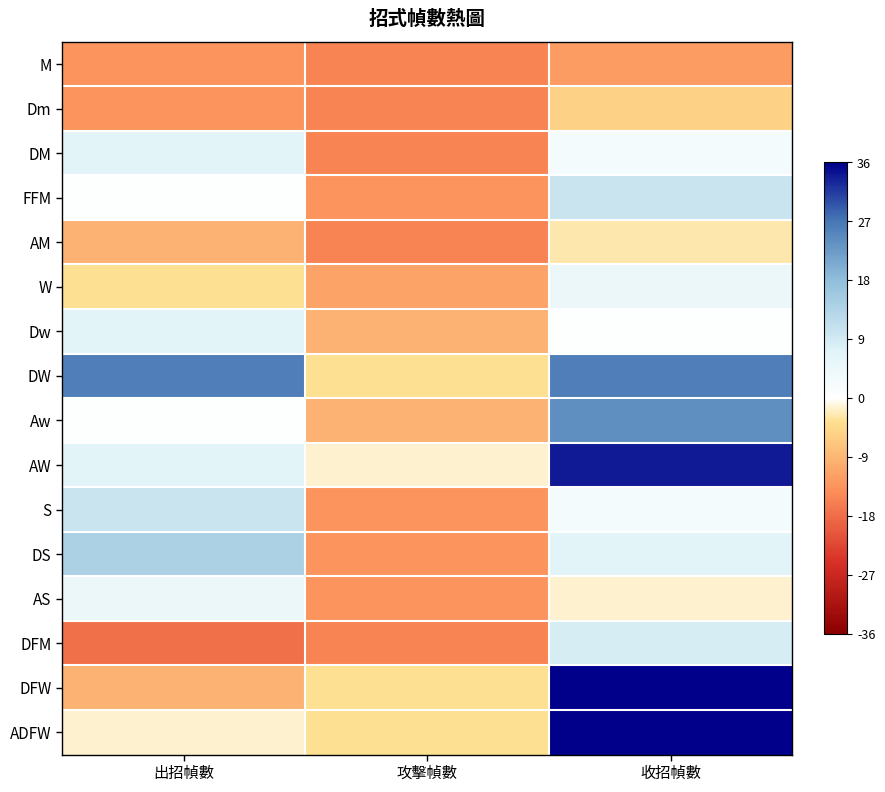

What is the total value across all series at 攻擊幀數?

-176.0